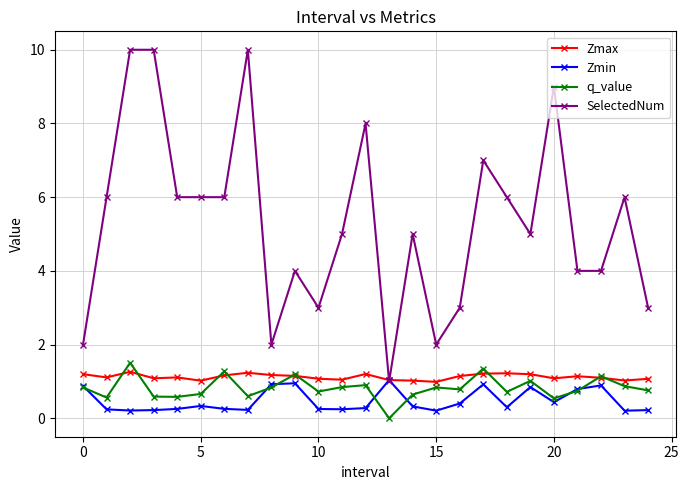

How many categories are shown in the chart?

25